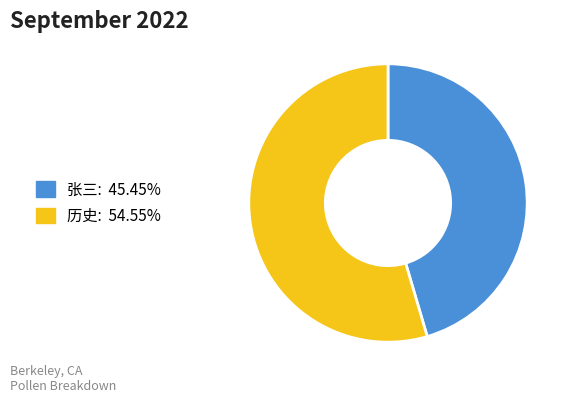

Between 历史 and 张三, which is larger?

历史